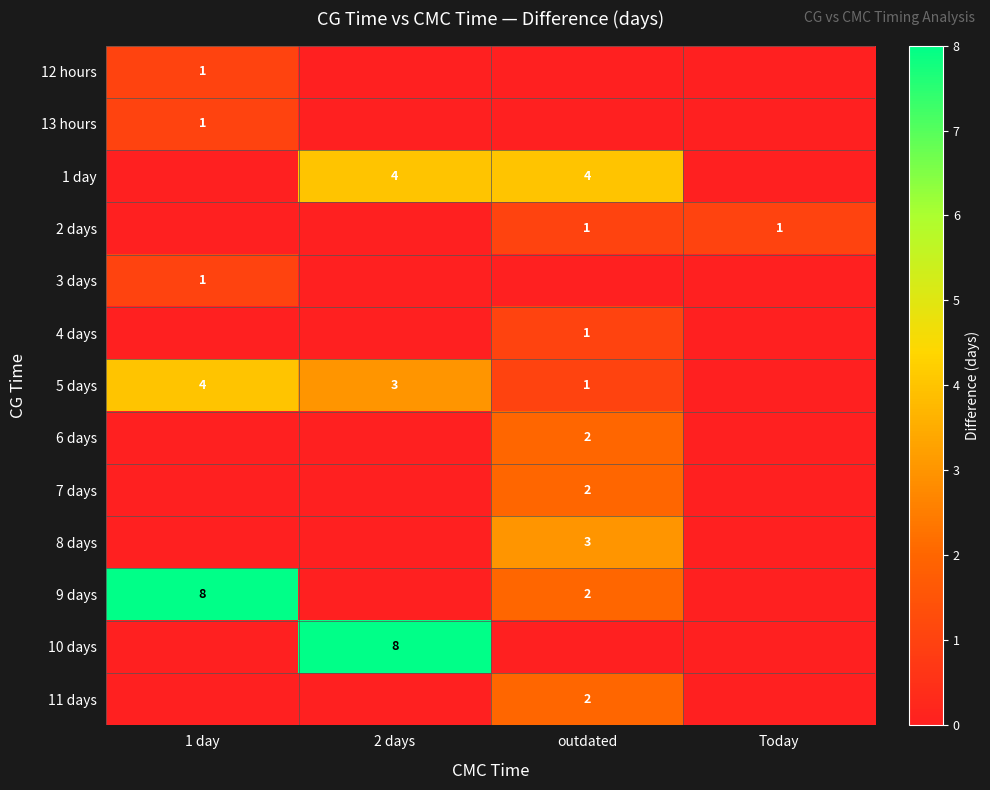

The 13 hours series shows 1 at 1 day. True or false?

True